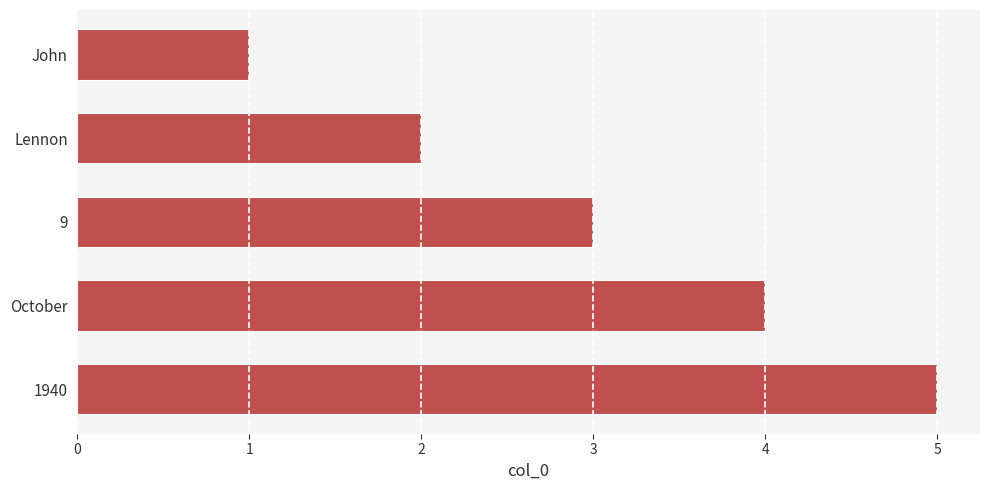

True or false: the data shows 6 at October.

False